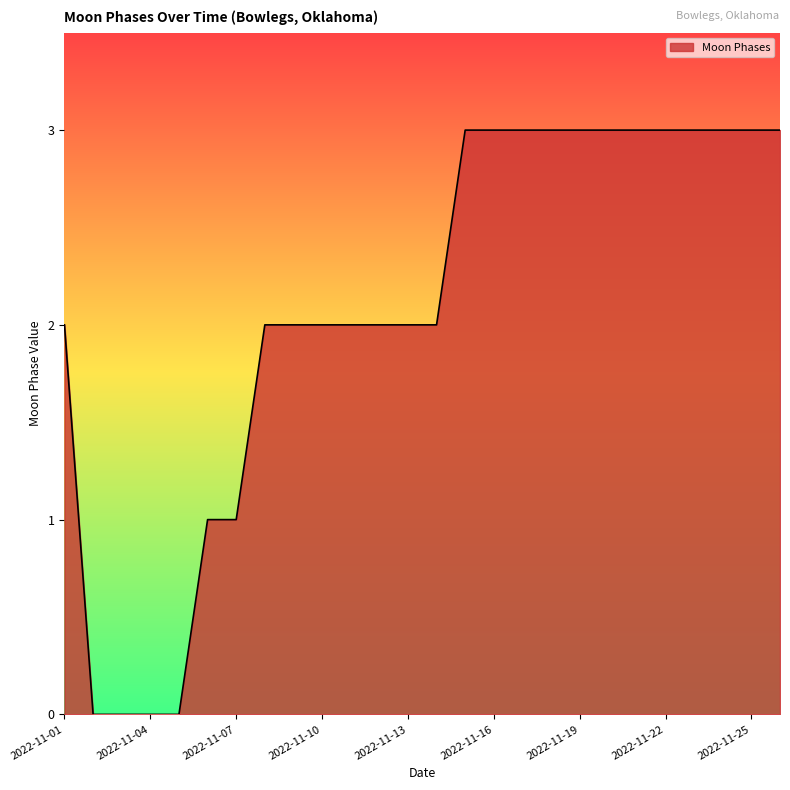

How many lines are shown in the chart?

1